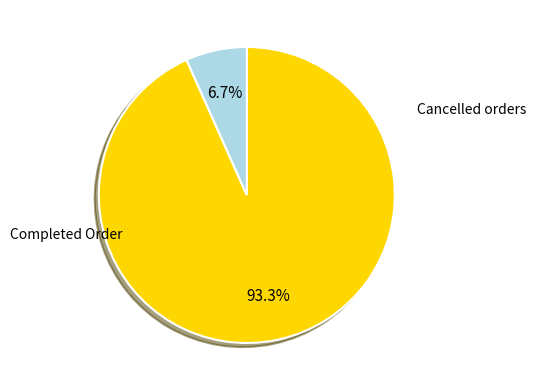

Is there a majority slice in this chart?

Yes